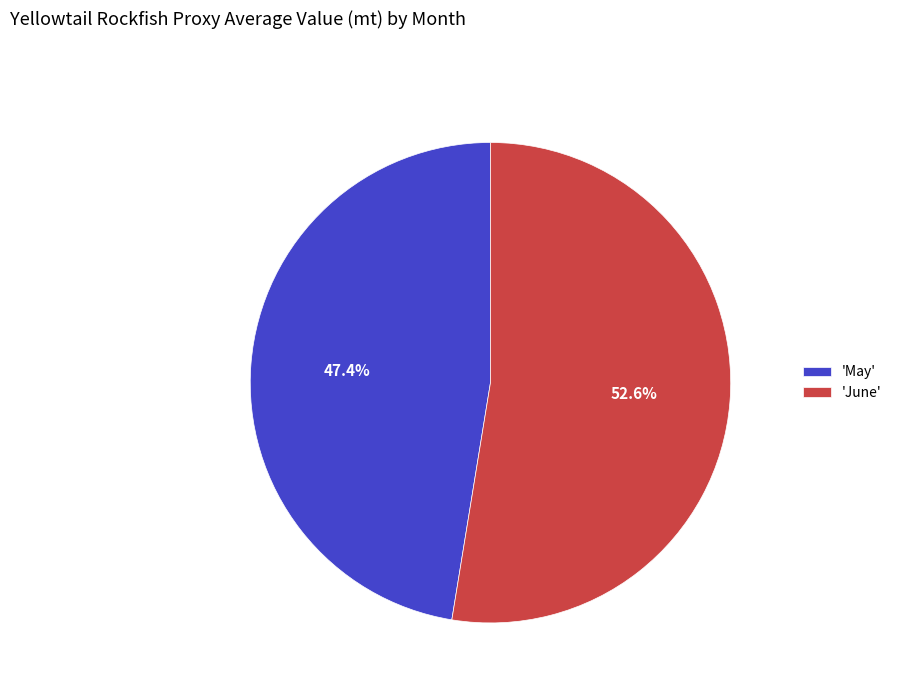

Count the number of slices in the pie.

2